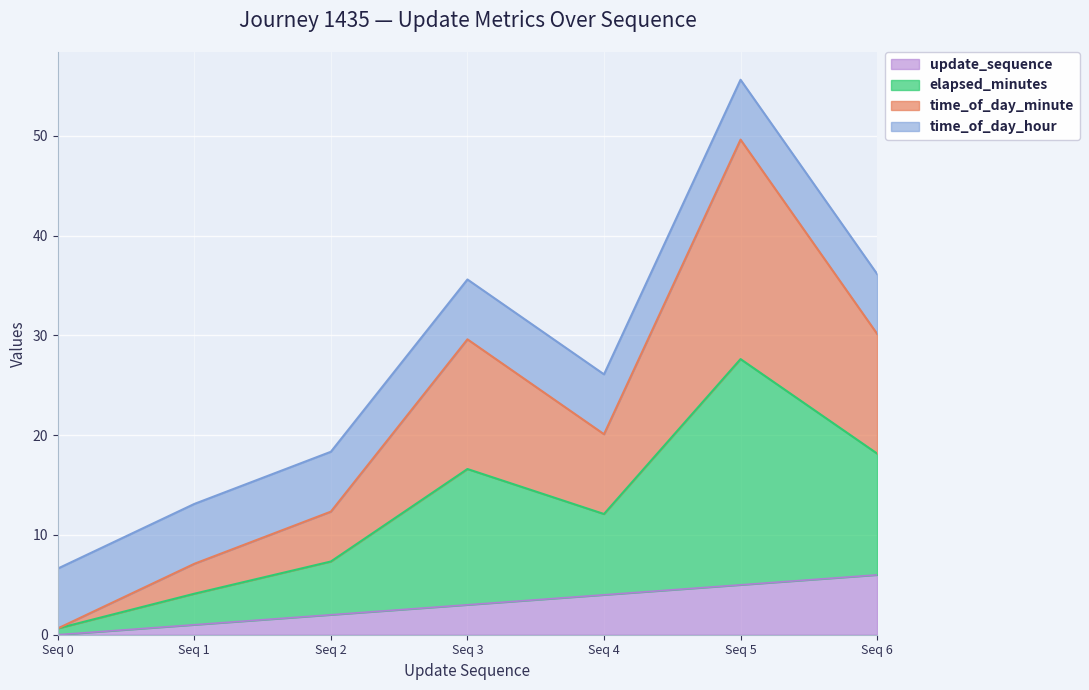

At which category is the sum across all series the highest?

Seq 5